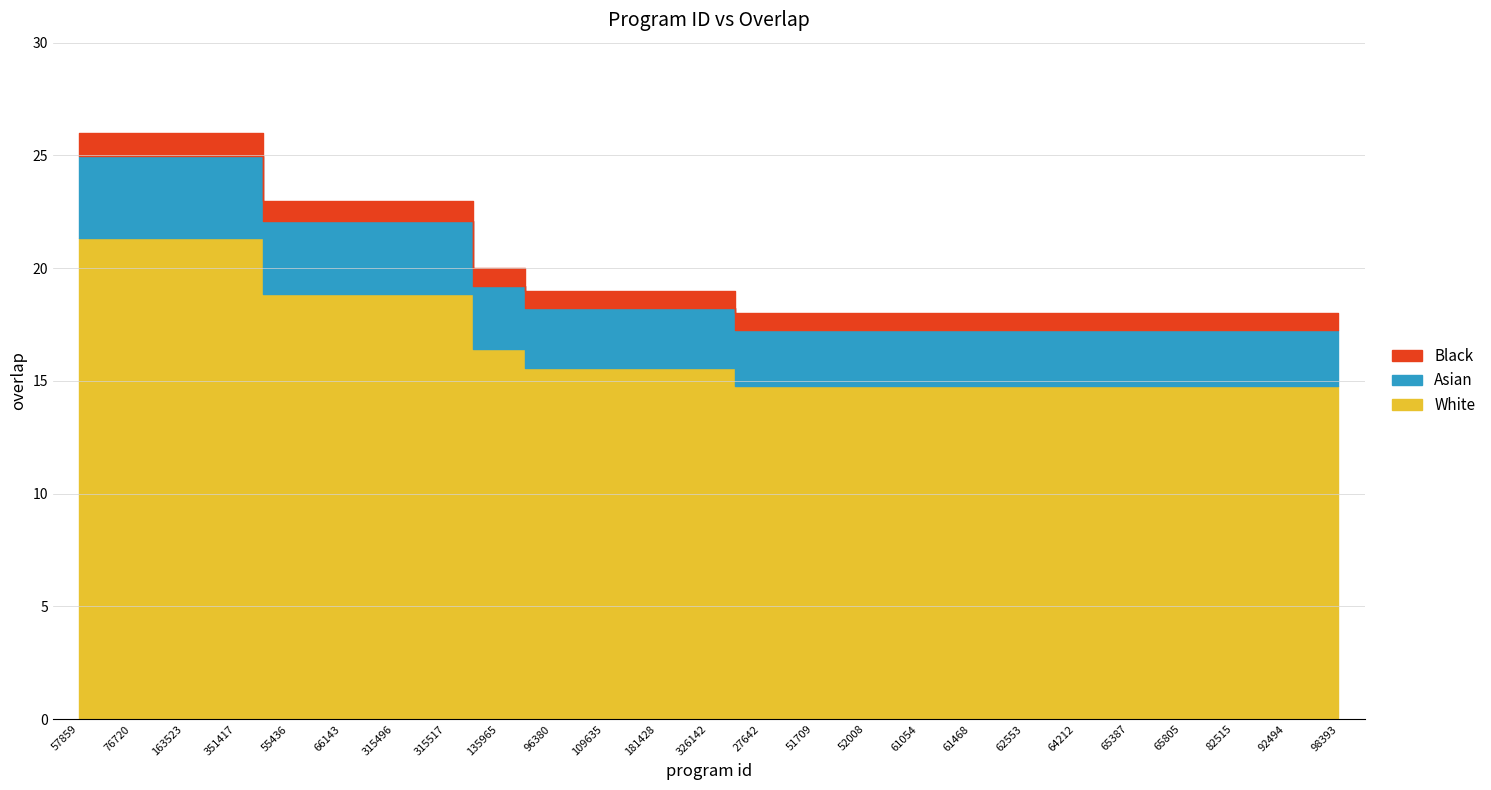

Reading left to right, what are all the values shown in this chart?

26	26	26	26	23	23	23	23	20	19	19	19	19	18	18	18	18	18	18	18	18	18	18	18	18